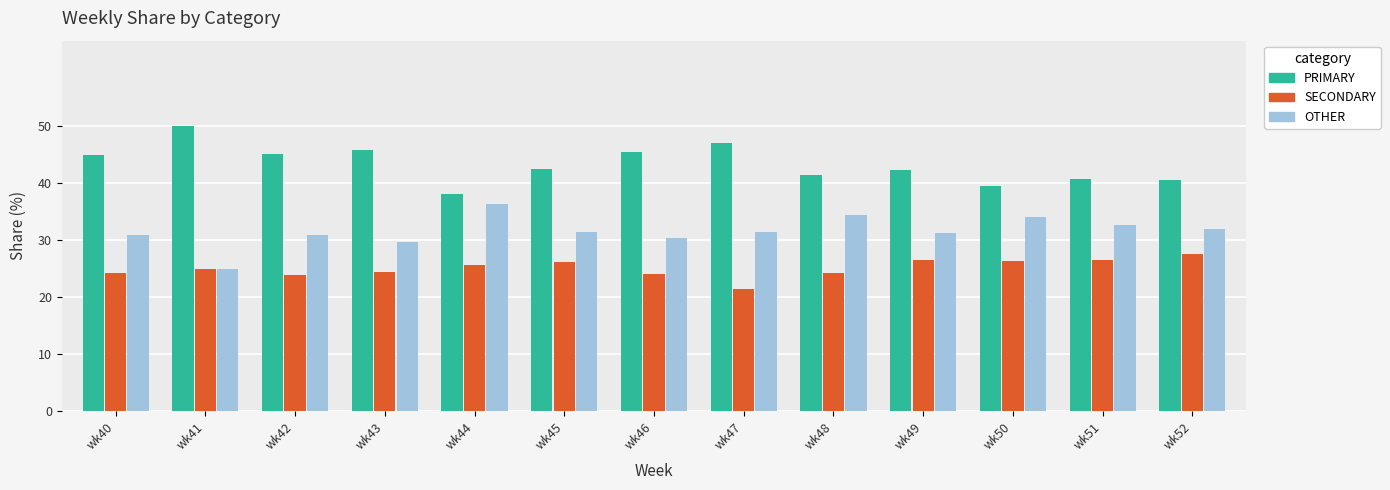

What is the total value across all series at wk51?

100.0